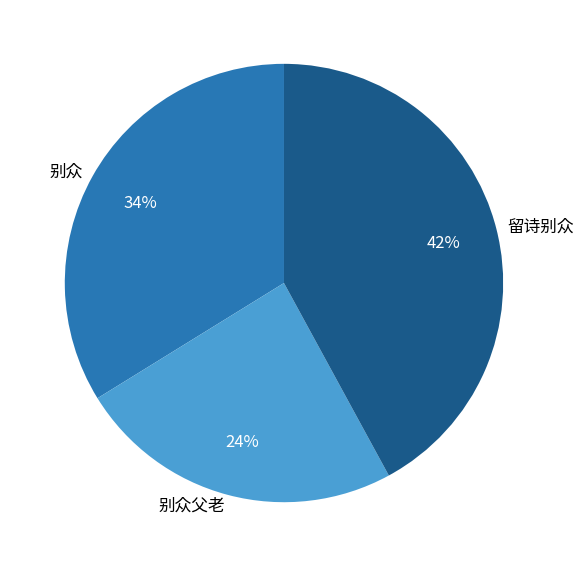

To the nearest percent, what portion does 别众 represent?

34%